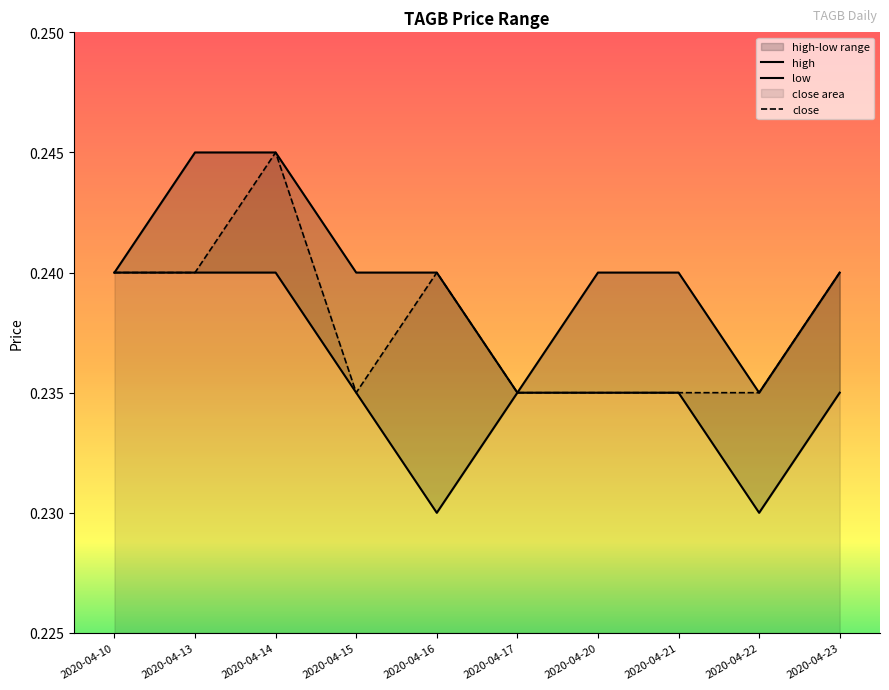

How many categories are shown in the chart?

10